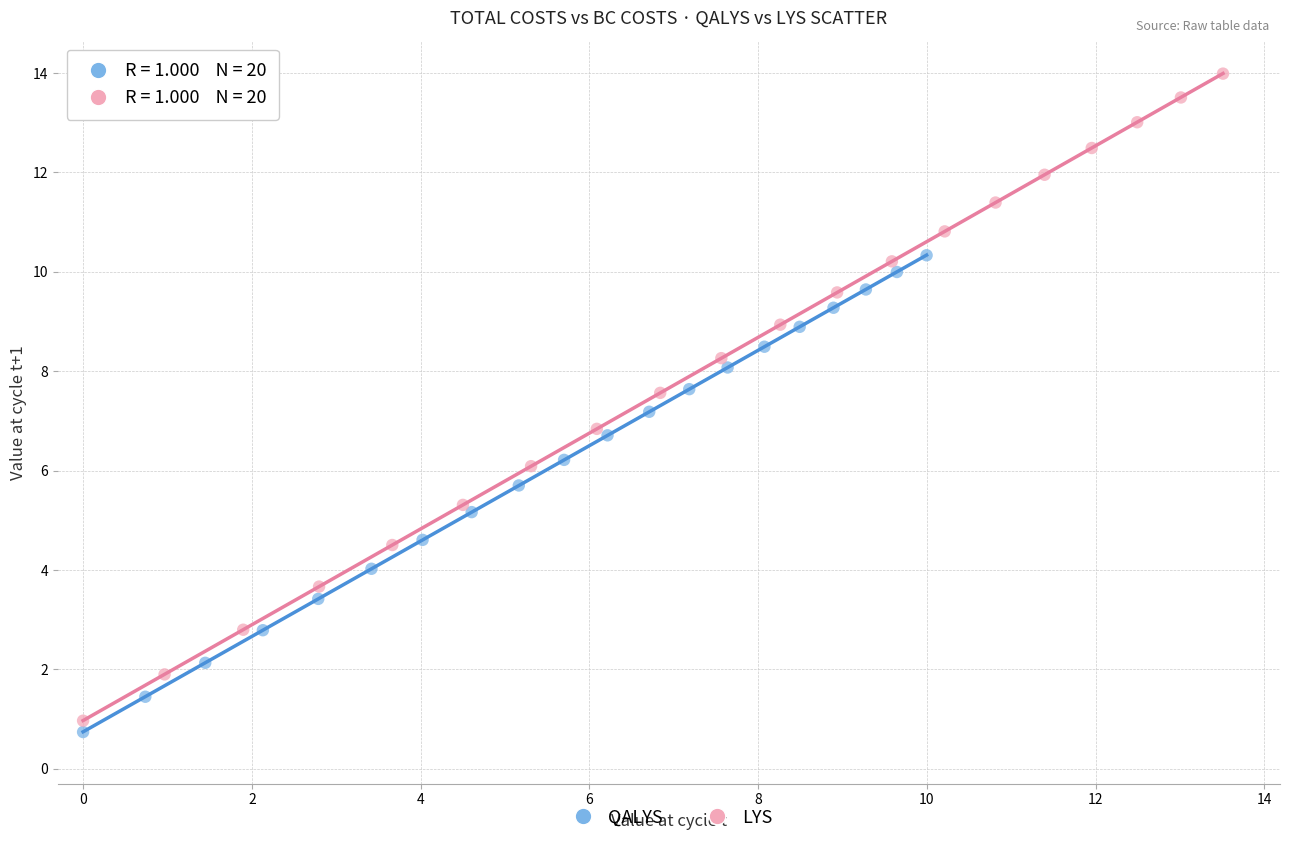

Which series contains the highest Y value?

LYS